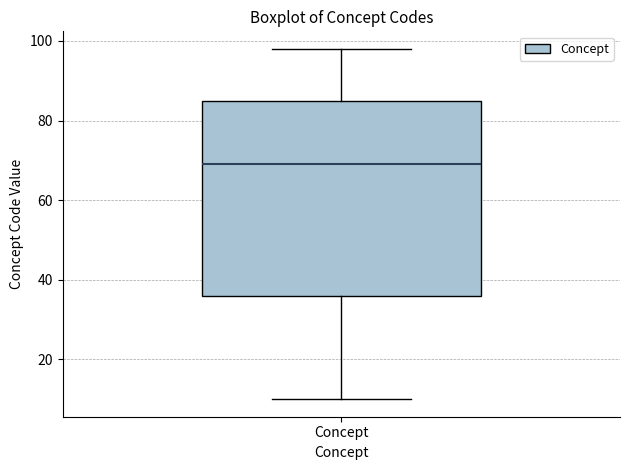

Read this box plot against the y-axis: the position of the median line, the range covered by the box, and the ends of both whiskers. The values are not printed on the chart, so give them approximately, as read against the axis.

median 70, box 36 to 86, whiskers 10 to 98